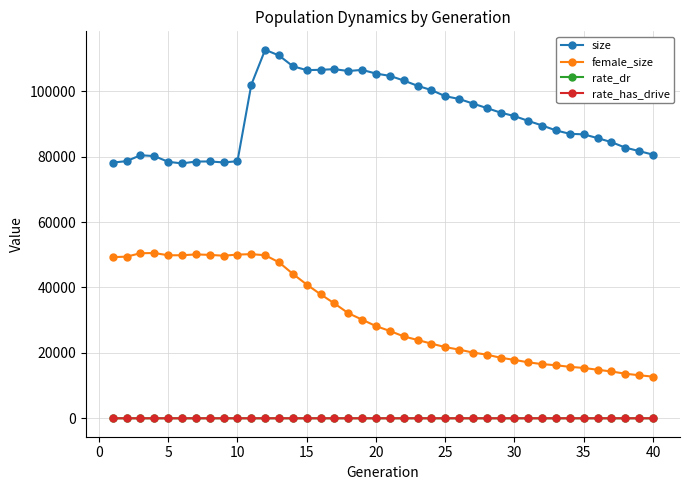

What is the greatest value displayed?

112648.0